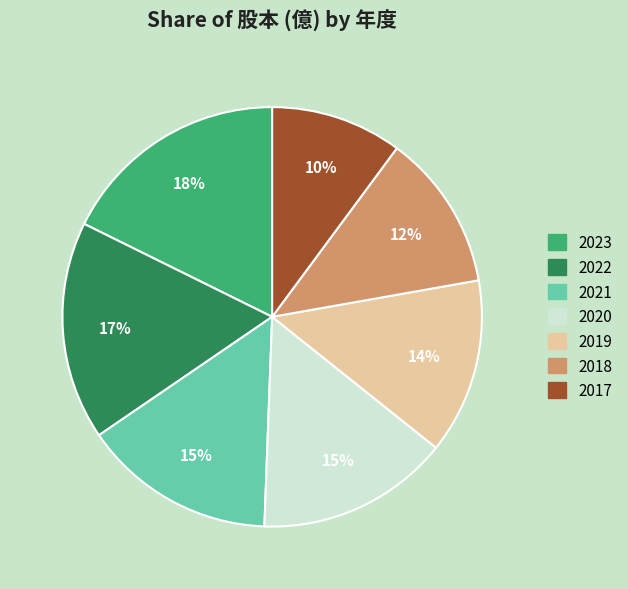

Which category has the smallest portion of the pie?

2017